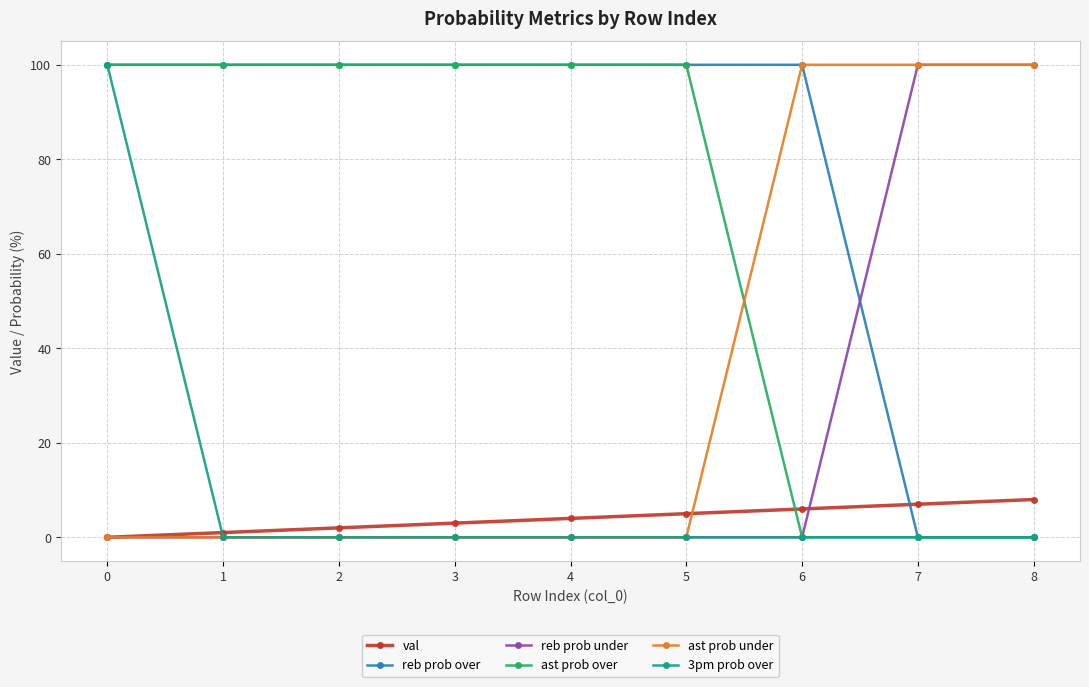

Which series has the largest total across all categories?

reb prob over